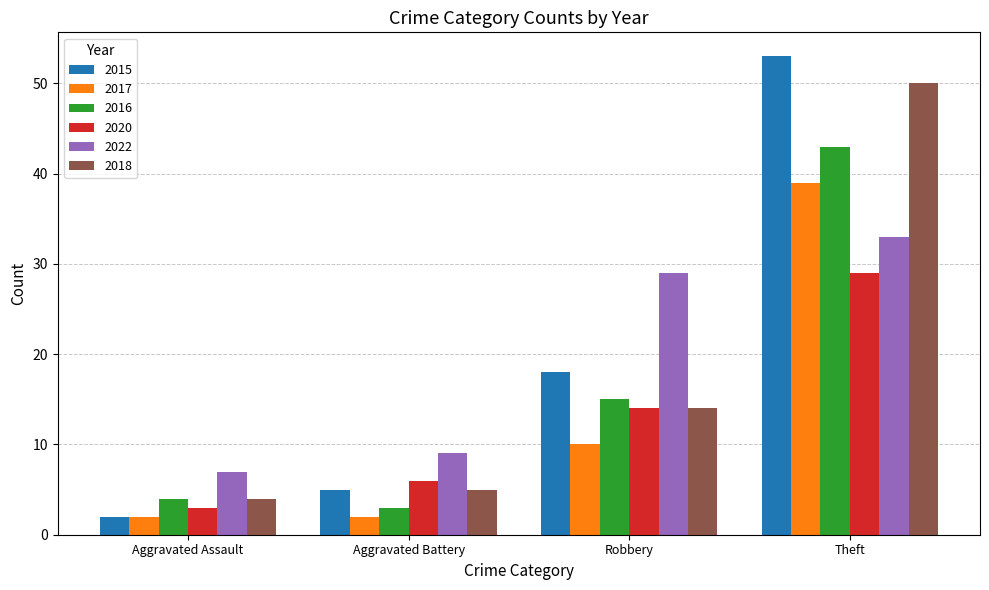

Is the value of 2015 at Aggravated Battery greater than the value of 2016 at Aggravated Battery?

Yes